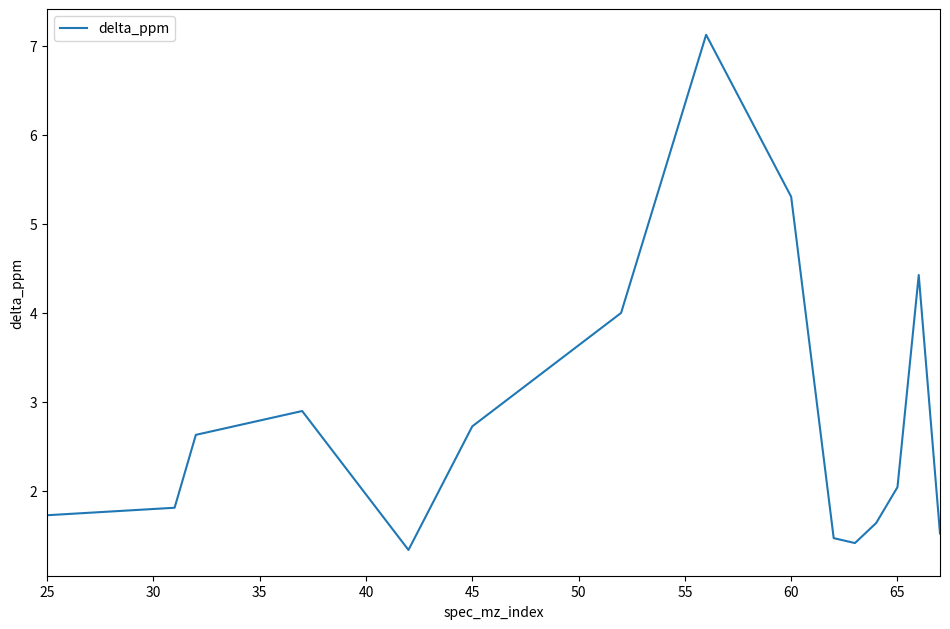

What is the difference between the maximum and minimum values?

5.8